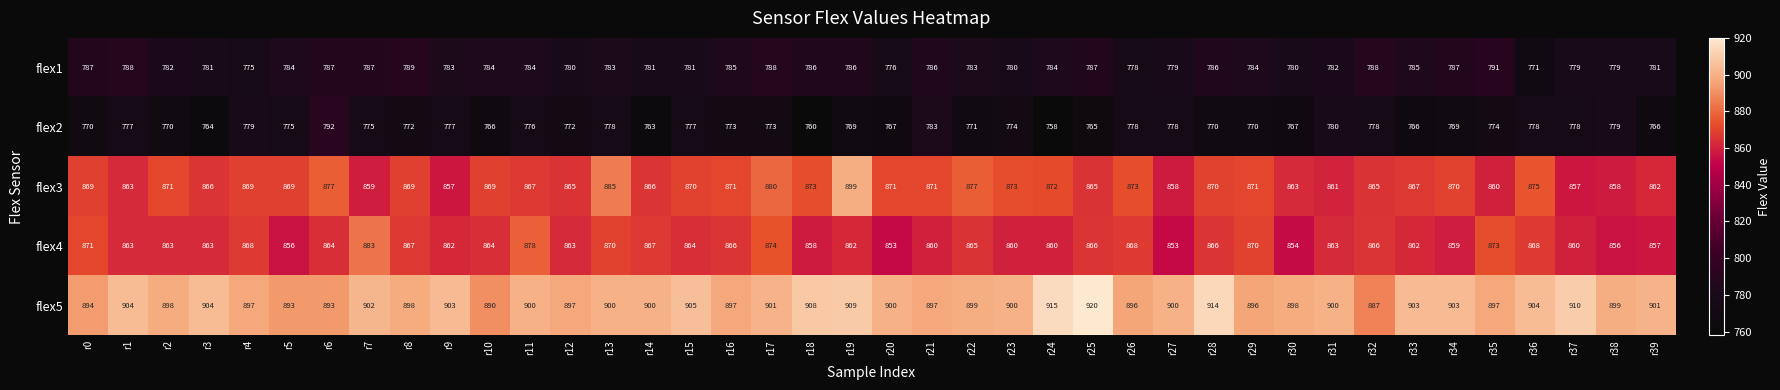

What is the greatest value displayed?

920